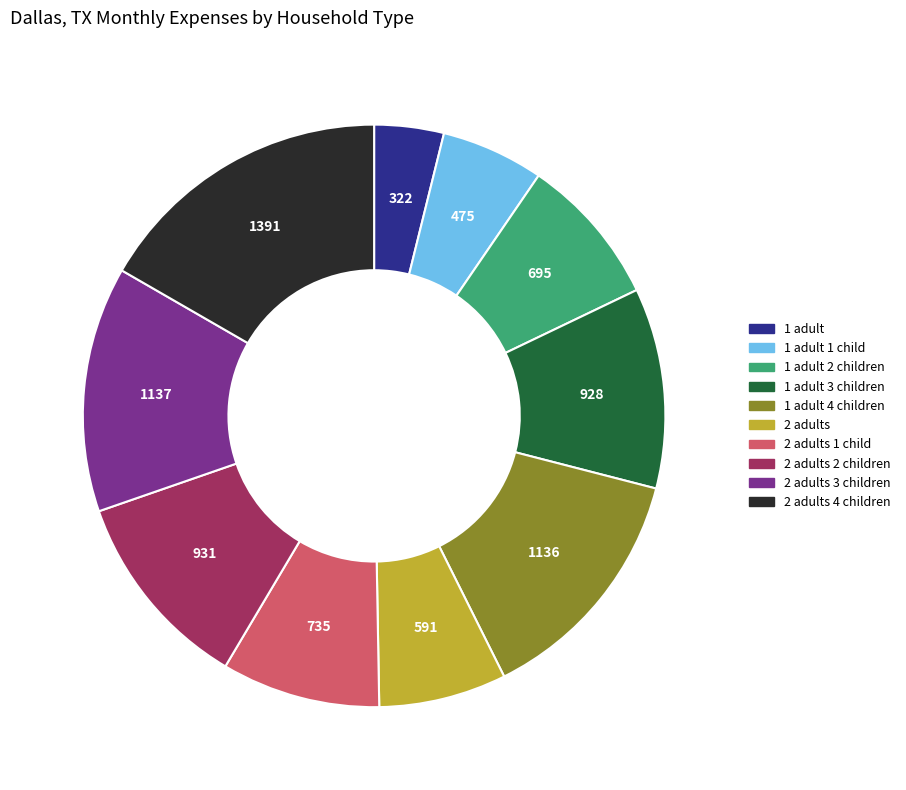

Is the sum of 1 adult and 2 adults 4 children greater than half?

No